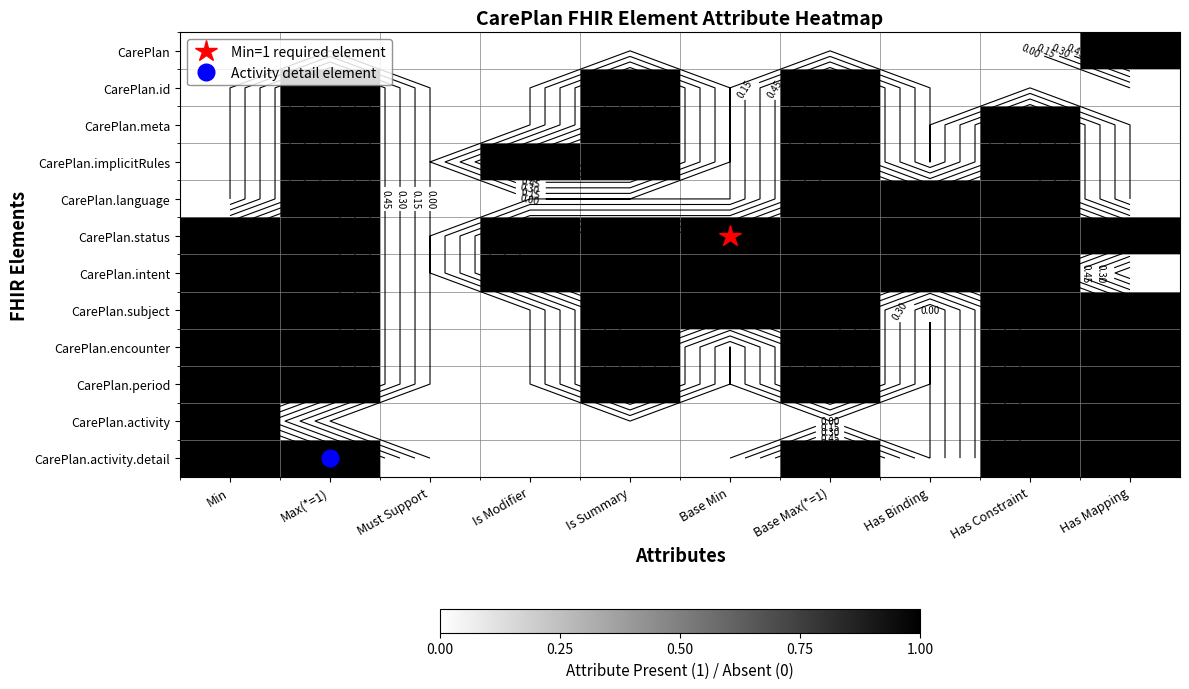

Which series has the widest spread of values?

CarePlan